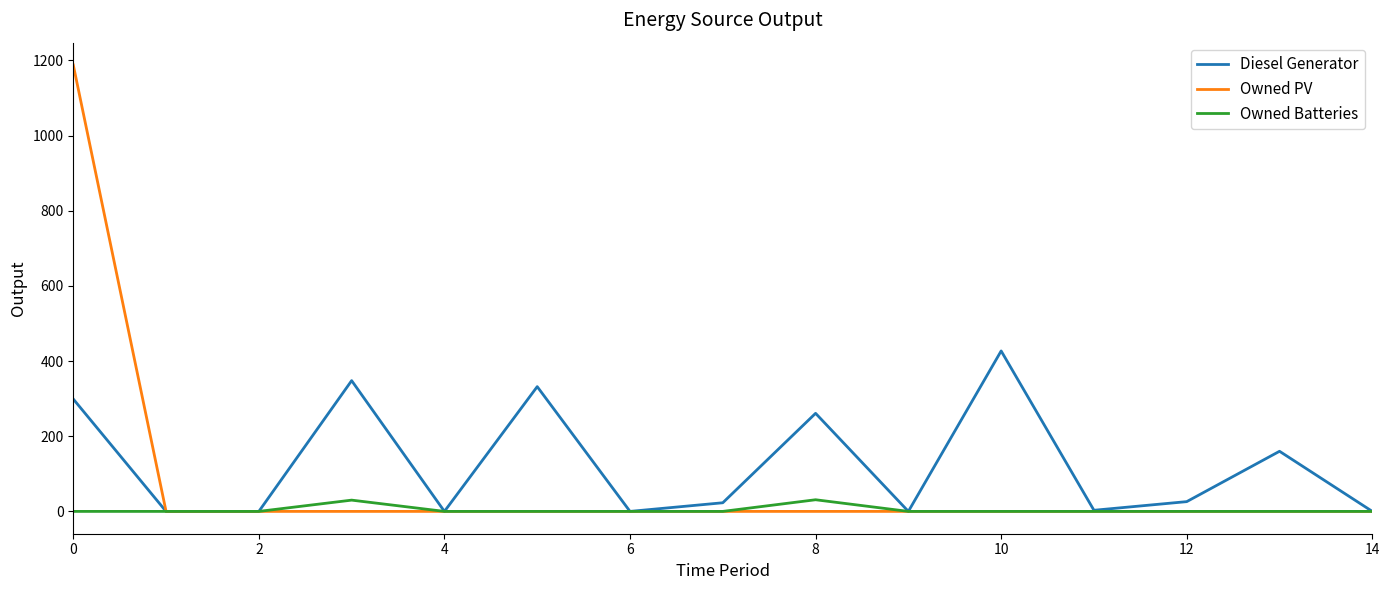

List the series in order of their peak value, lowest first.

Owned Batteries, Diesel Generator, Owned PV